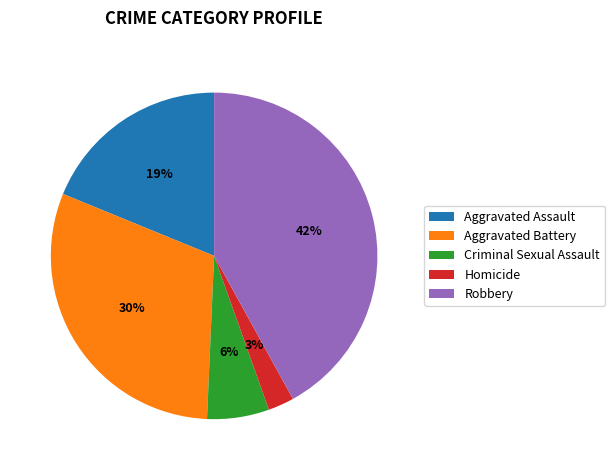

The Homicide slice represents 3% of the pie. True or false?

True